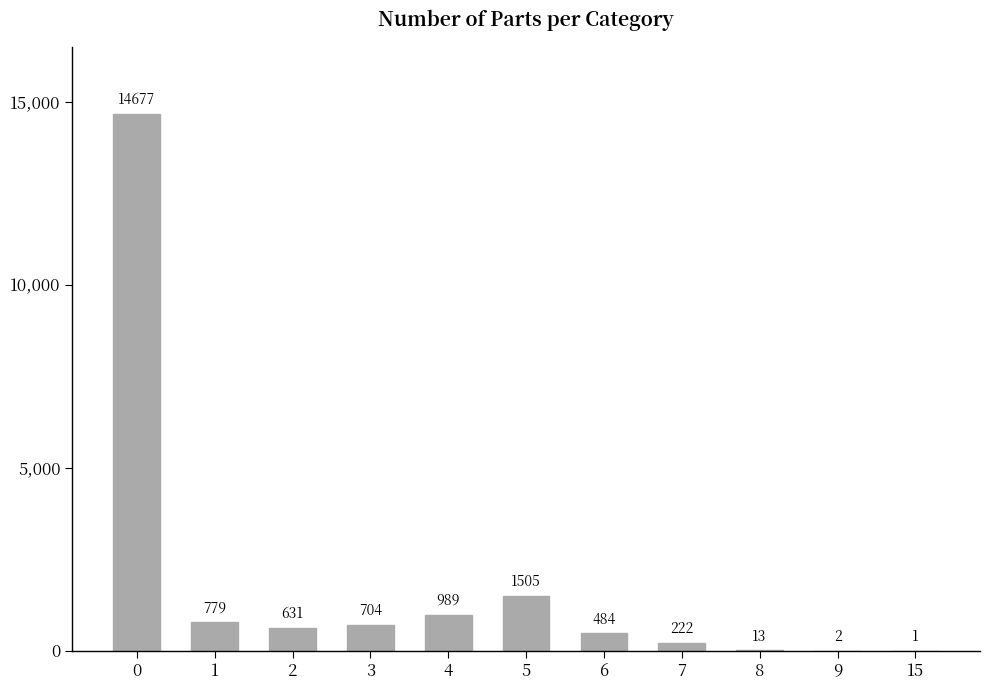

Are the bars horizontal?

No